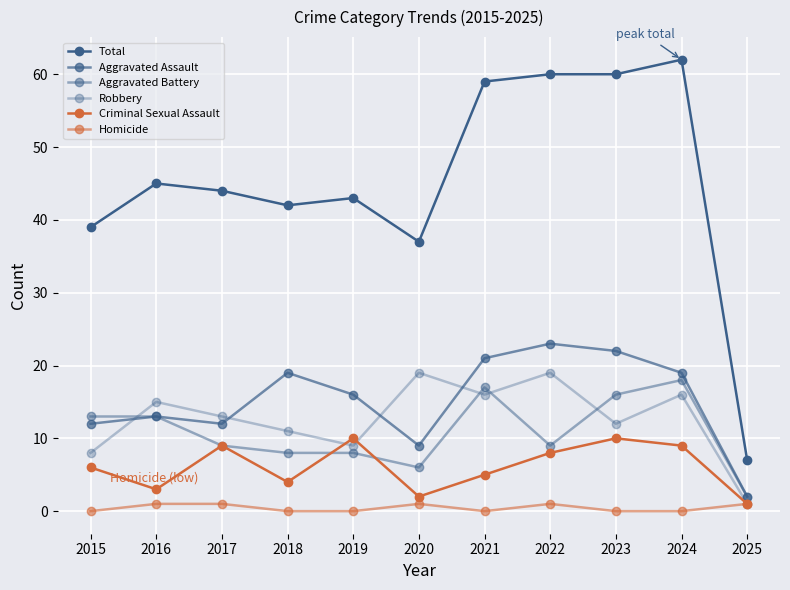

What is the total value across all series at 2025?

14